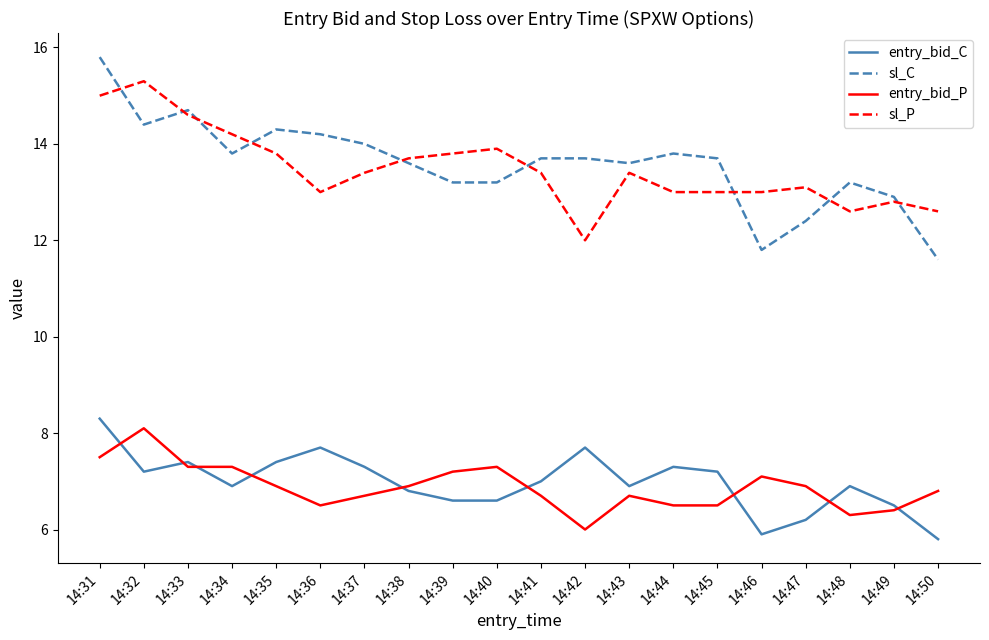

What is the sum of all sl_P values?

269.6